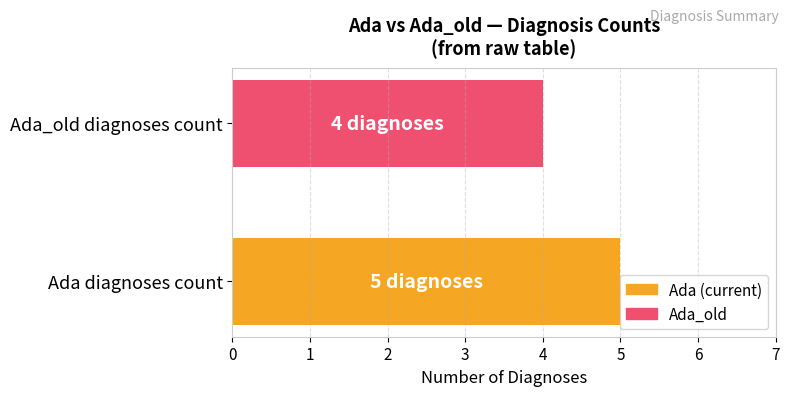

List the labels in order of value, smallest first.

Ada_old diagnoses count, Ada diagnoses count